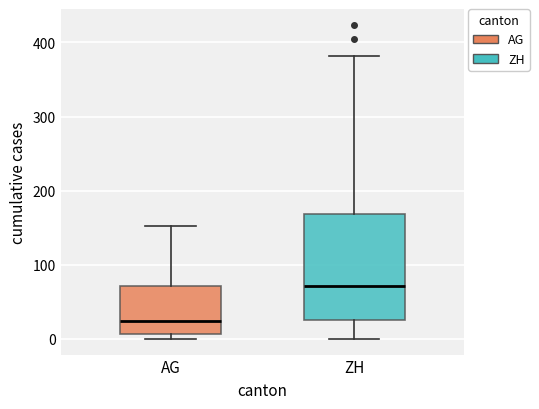

Where does the lower whisker of the box for ZH end on the y-axis? The values are not printed on the chart, so give them approximately, as read against the axis.

0